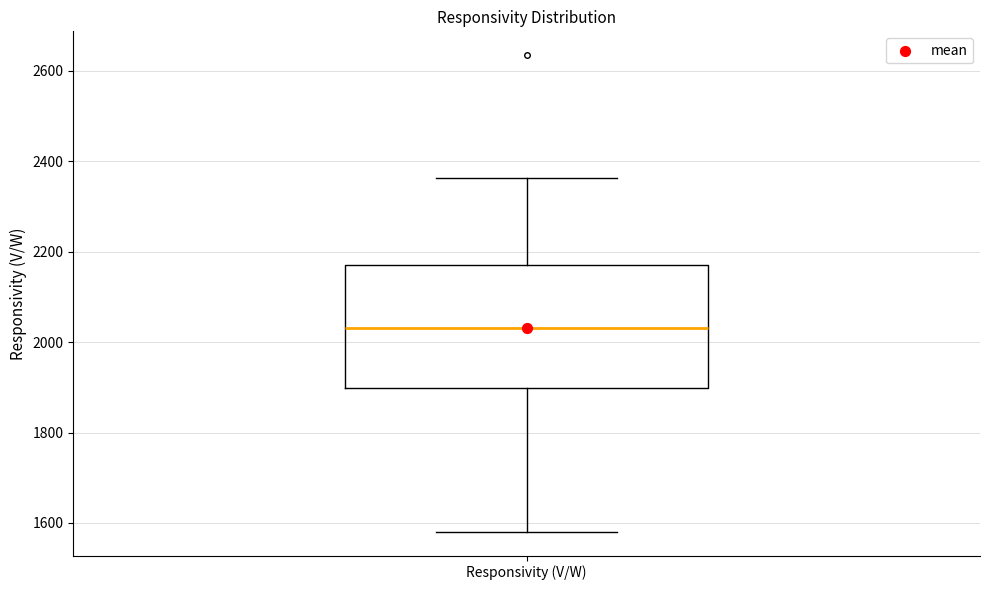

Transcribe this box plot: give where the median line is, the range the box spans, and where the two whiskers end, as read against the y-axis. The values are not printed on the chart, so give them approximately, as read against the axis.

median 2040, box 1900 to 2180, whiskers 1580 to 2360